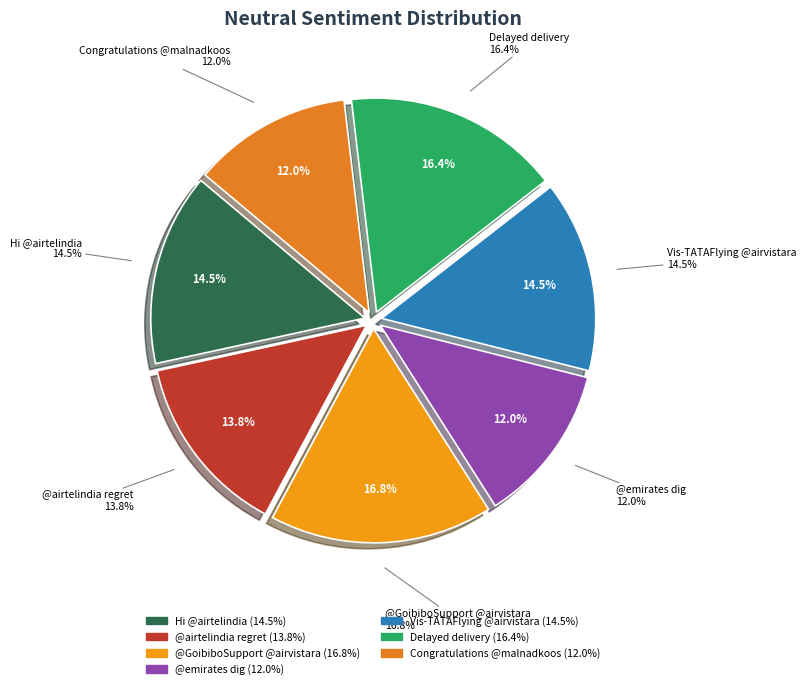

To the nearest percent, what is the average slice percentage?

14%